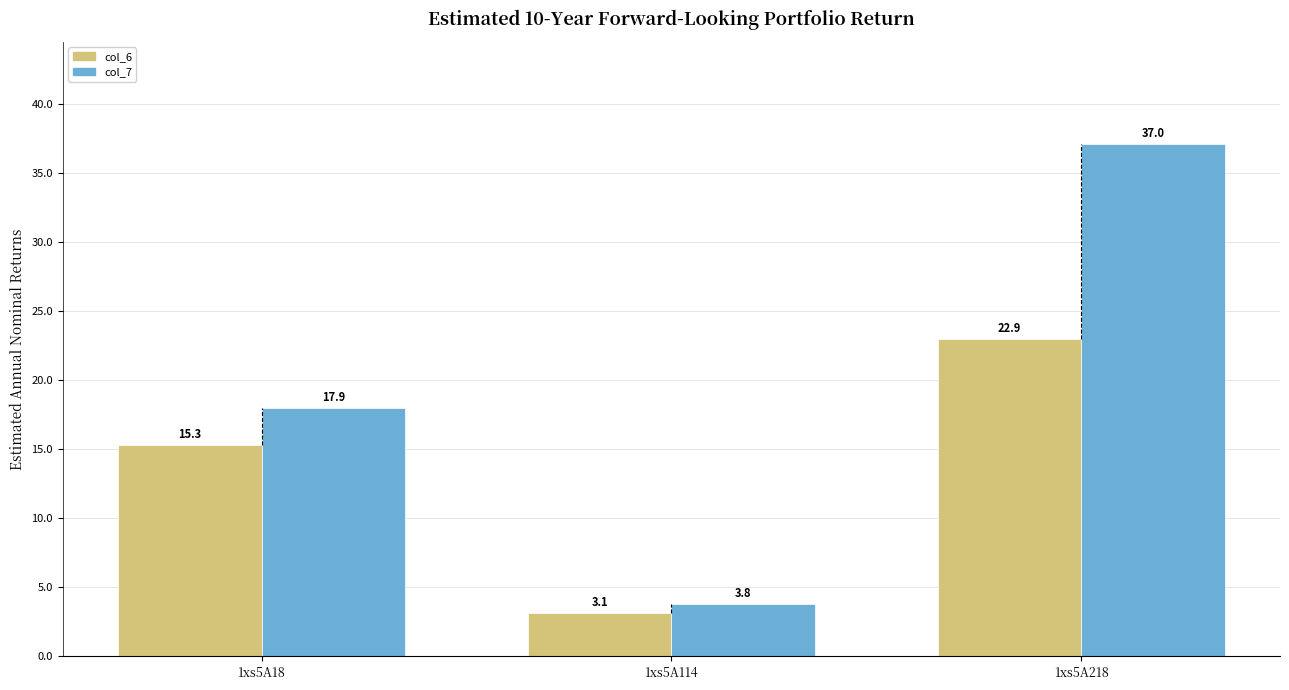

How many bars are there in each group?

2